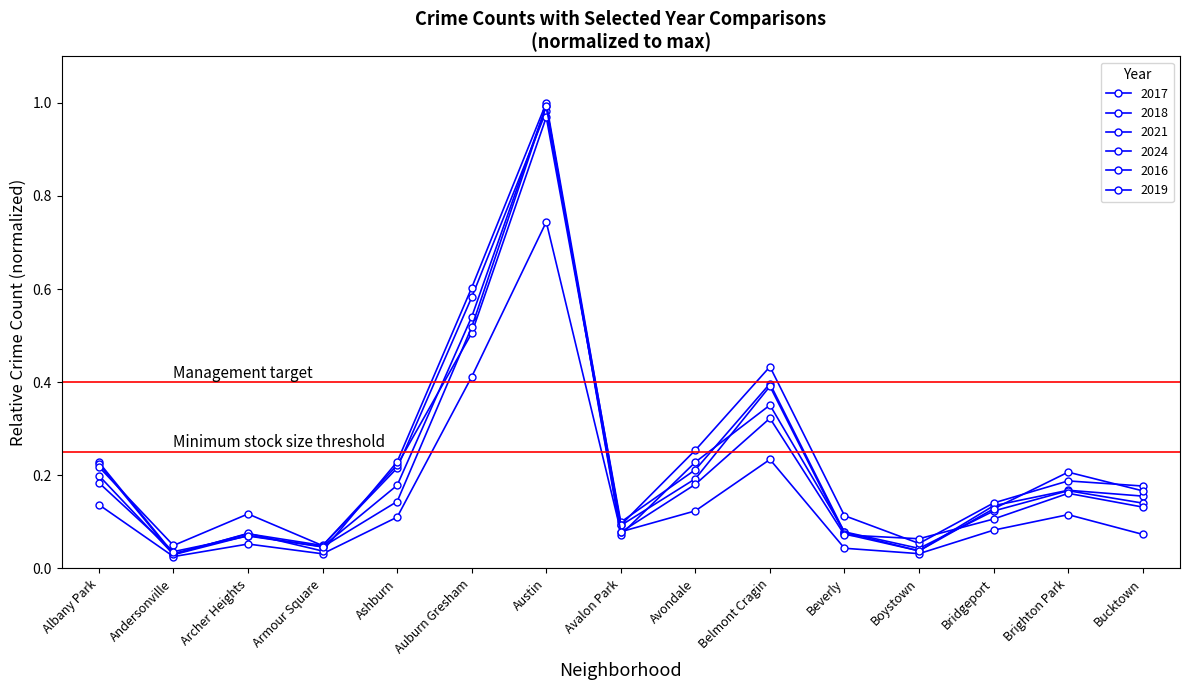

Where is the first local maximum for 2024?

Archer Heights